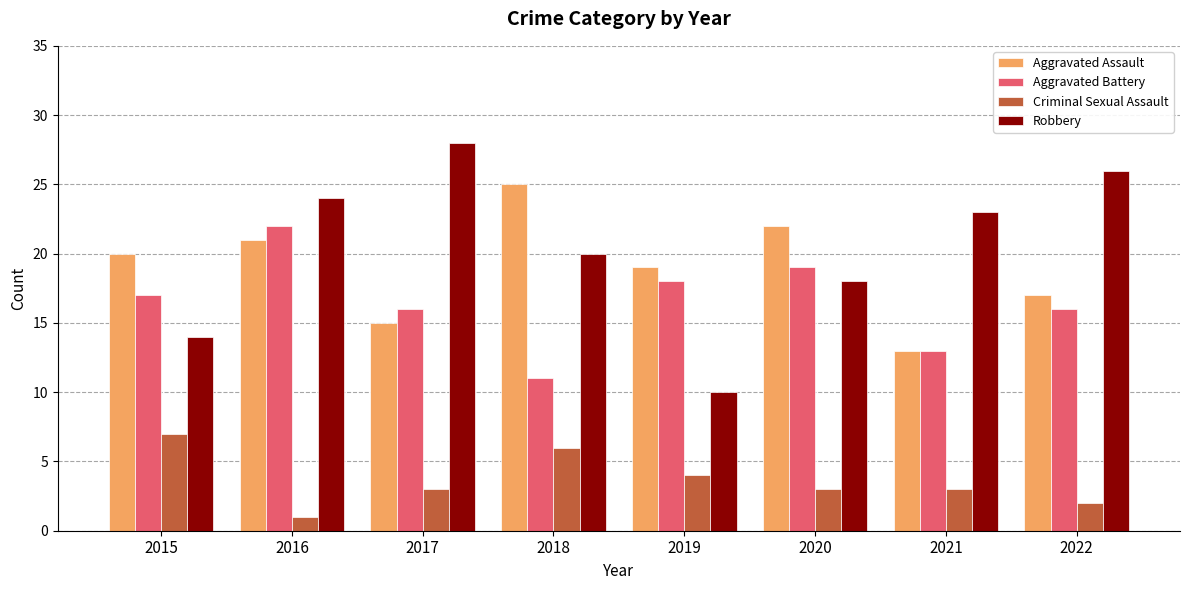

What is the highest value of the Criminal Sexual Assault series?

7